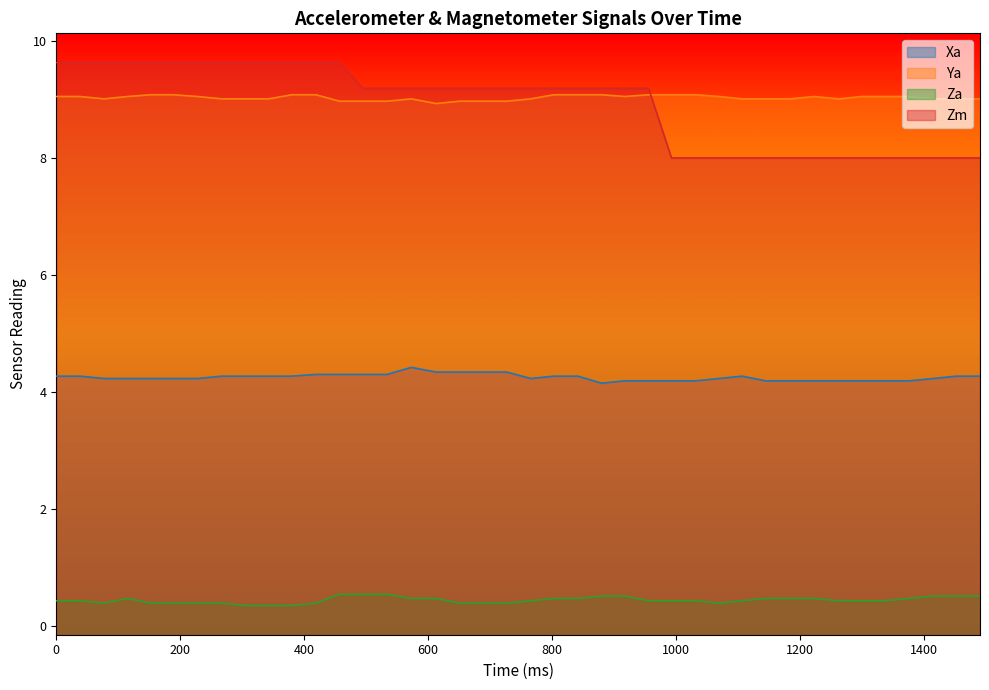

Which series ends up on top after the final intersection of Zm and Ya?

Ya